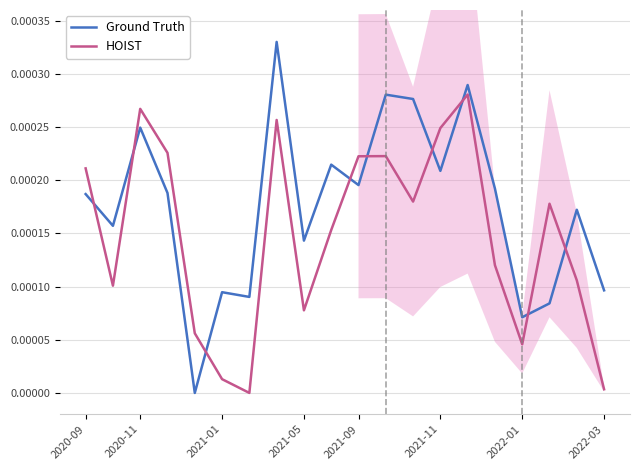

How many intersections are there between HOIST and Ground Truth?

9